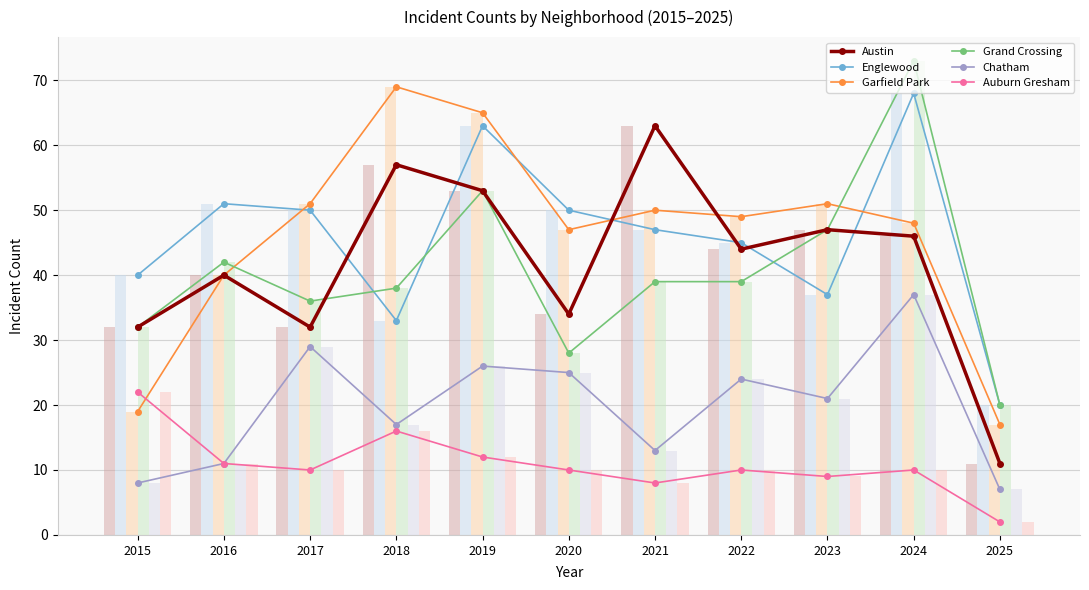

Reading left to right, what are all the values shown in this chart?

Austin: 32	40	32	57	53	34	63	44	47	46	11
Englewood: 40	51	50	33	63	50	47	45	37	68	20
Garfield Park: 19	40	51	69	65	47	50	49	51	48	17
Grand Crossing: 32	42	36	38	53	28	39	39	47	73	20
Chatham: 8	11	29	17	26	25	13	24	21	37	7
Auburn Gresham: 22	11	10	16	12	10	8	10	9	10	2